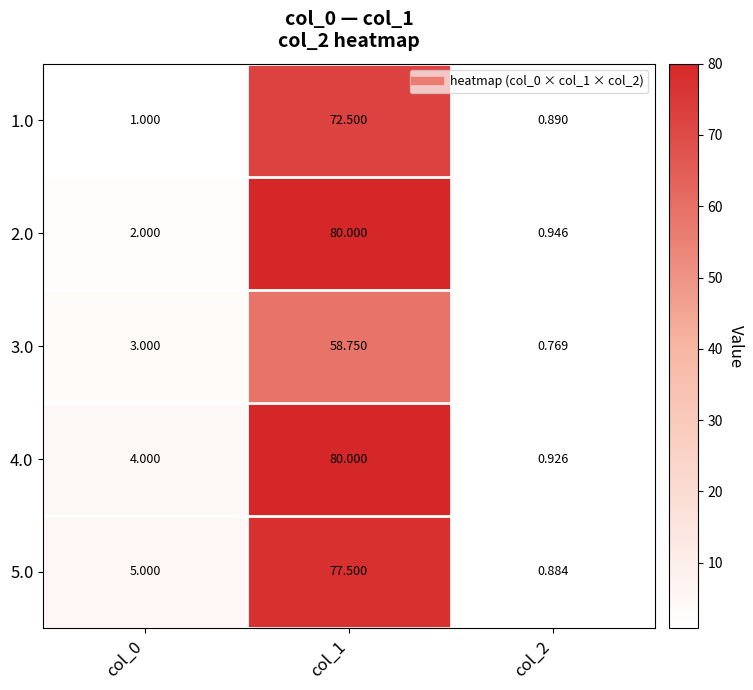

Is the value of 5.0 at col_1 greater than the value of 3.0 at col_1?

Yes